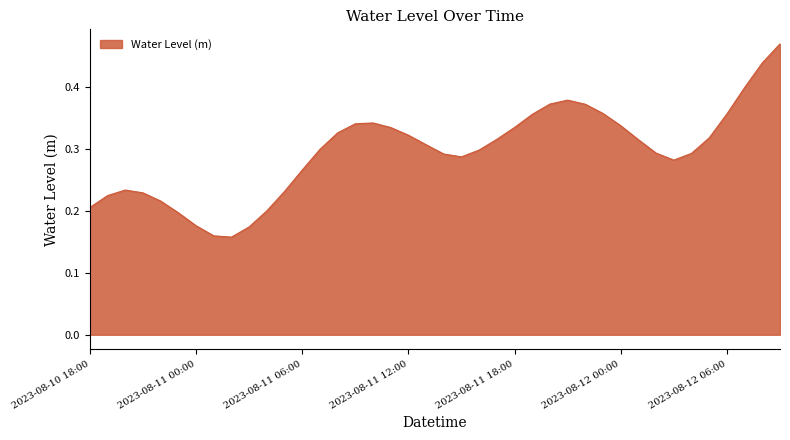

Does the chart have visible grid lines?

No